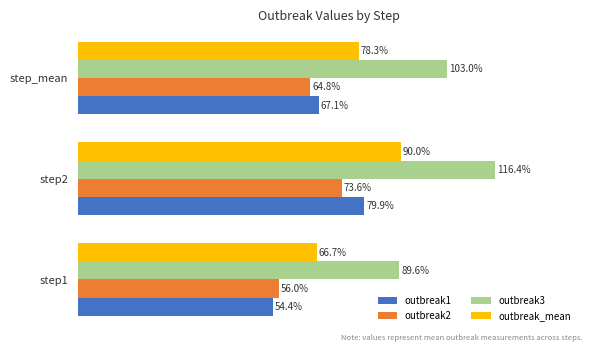

List the series in order of their peak value, lowest first.

outbreak2, outbreak1, outbreak_mean, outbreak3